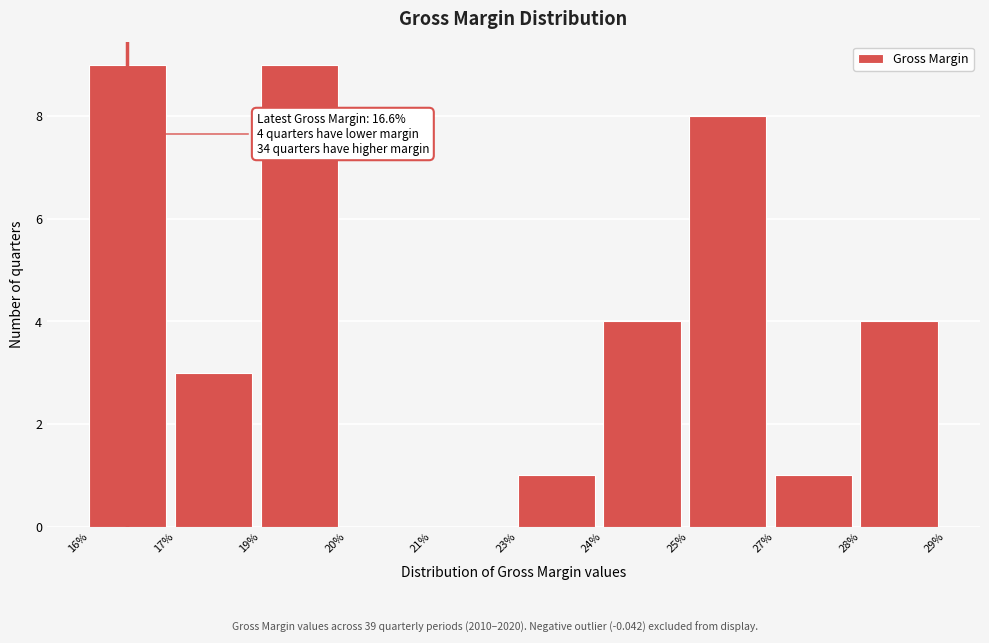

Reading left to right, what are all the values shown in this chart?

16%=9	17%=3	19%=9	20%=0	21%=0	23%=1	24%=4	25%=8	27%=1	28%=4